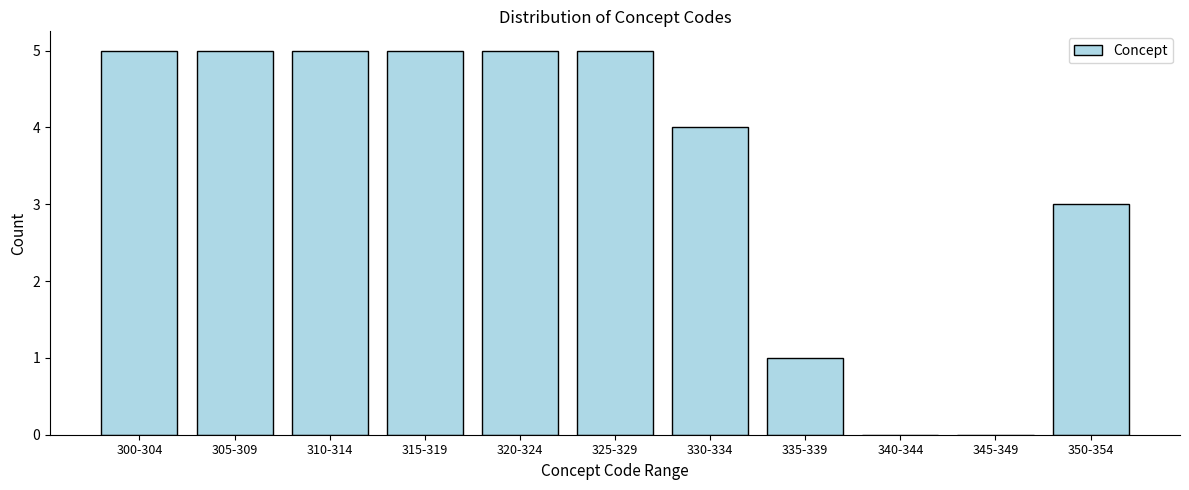

Reading left to right, list all the values displayed in this chart.

300-304=5	305-309=5	310-314=5	315-319=5	320-324=5	325-329=5	330-334=4	335-339=1	340-344=0	345-349=0	350-354=3